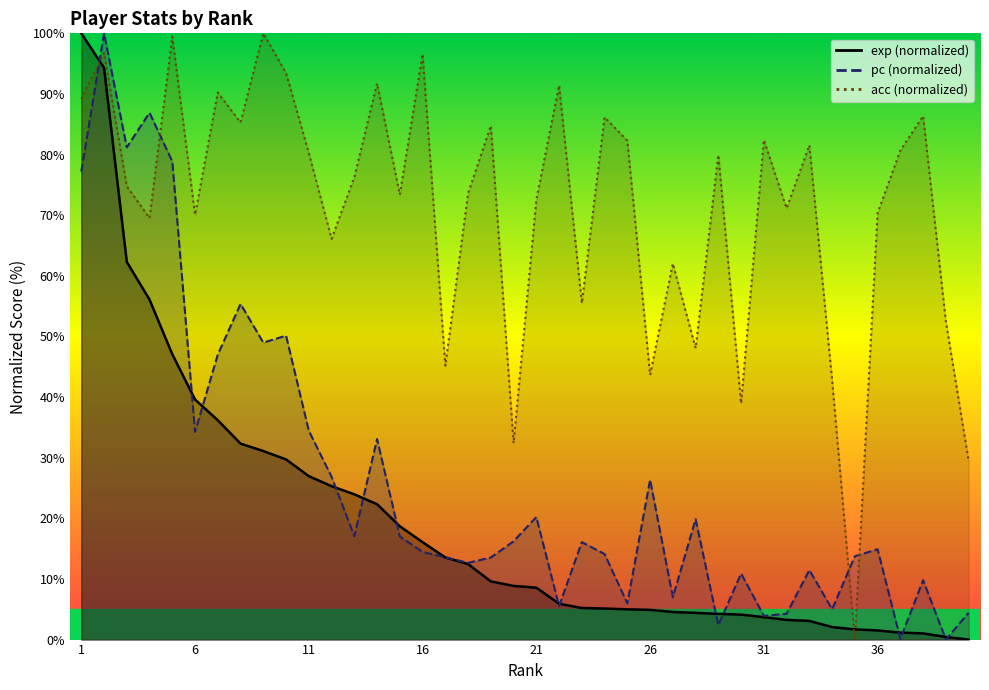

After their last crossing, which series has the higher values: exp or acc?

acc